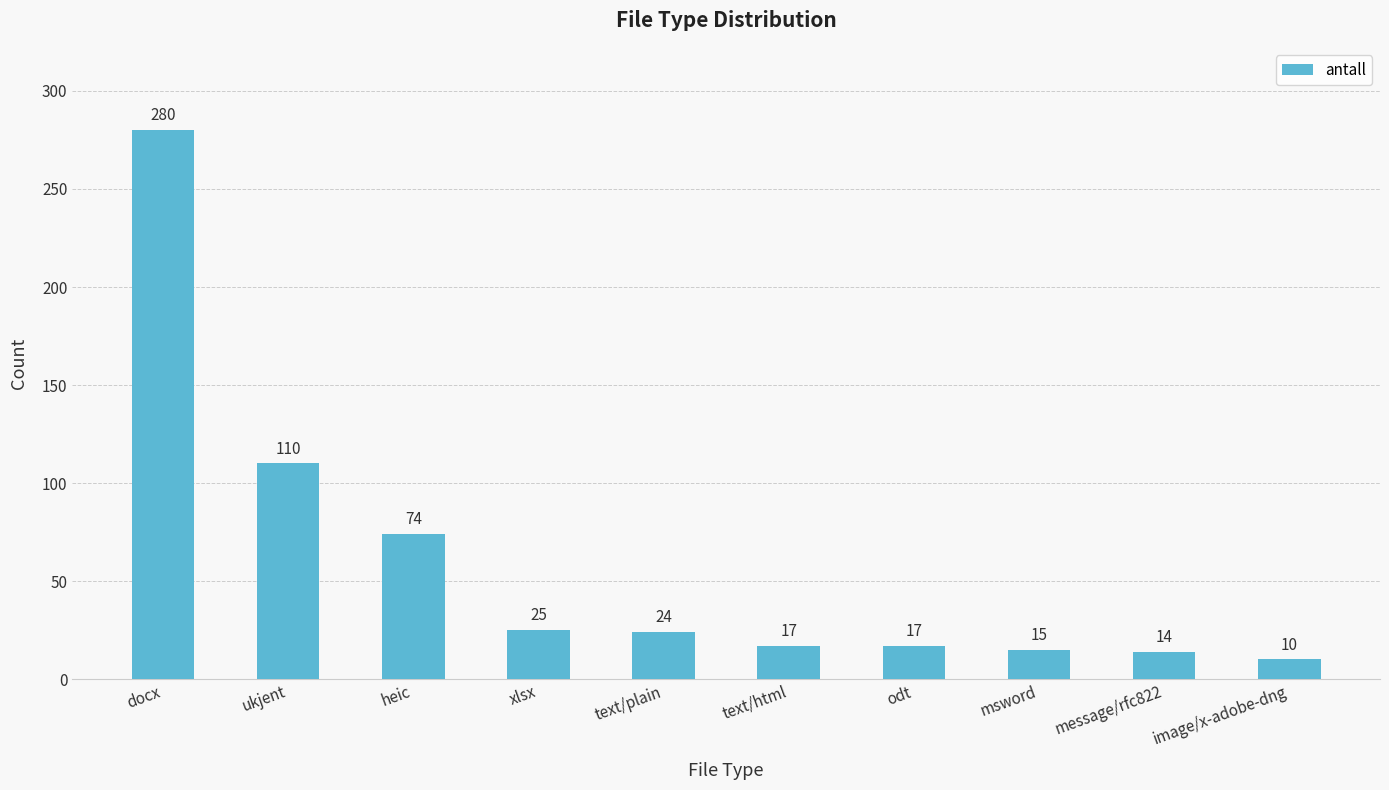

Reading left to right, what are all the values shown in this chart?

280	110	74	25	24	17	17	15	14	10